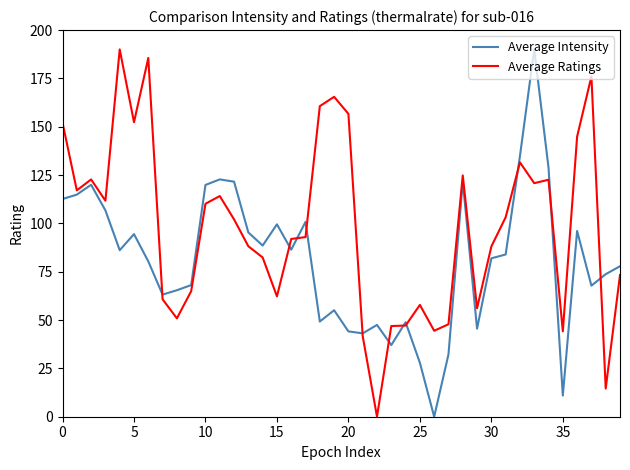

List the series in order of their overall mean, lowest first.

Average Intensity, Average Ratings